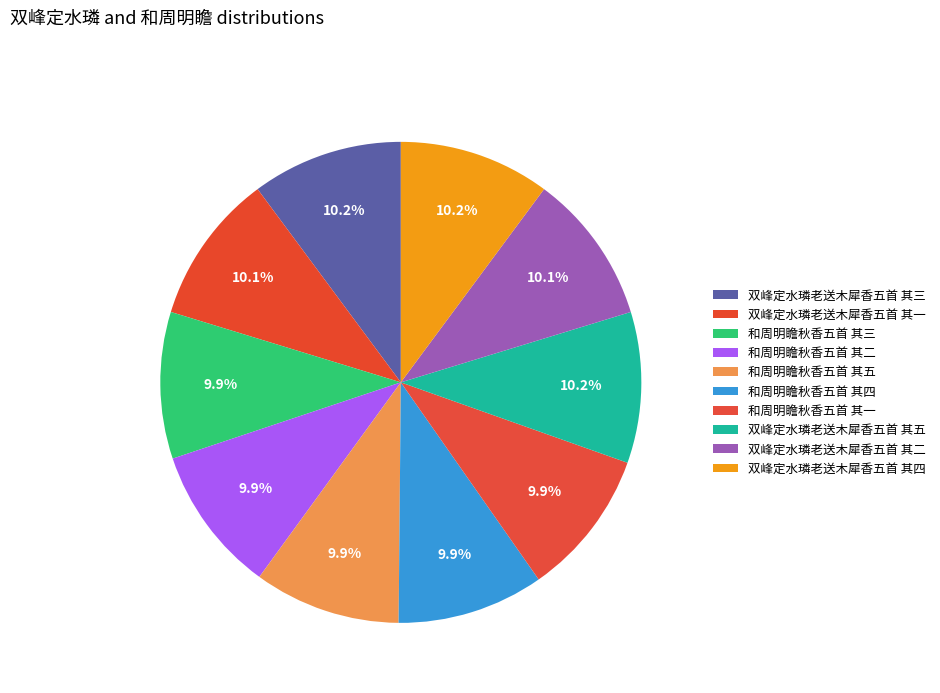

How many segments does this pie chart have?

10